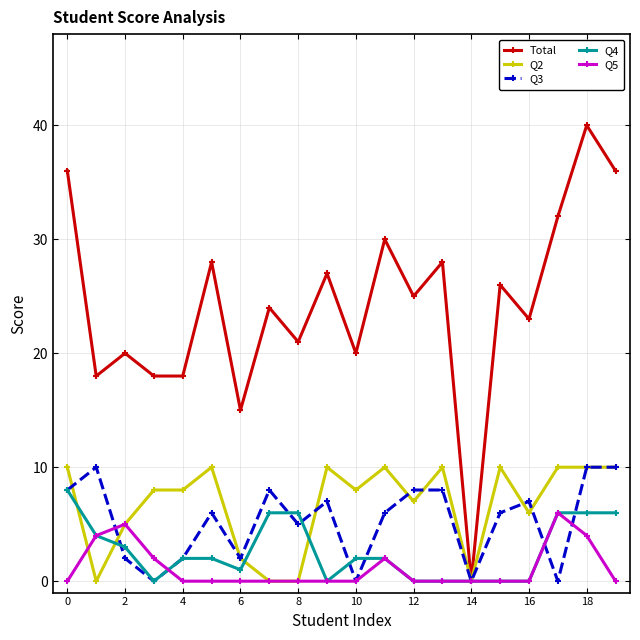

Which series has the largest total across all categories?

Total